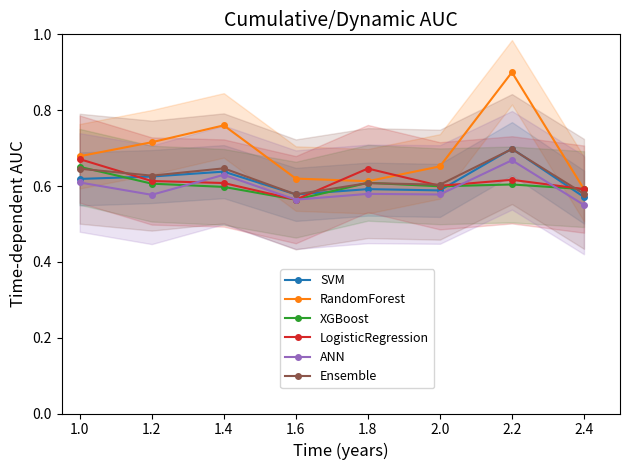

How many times do SVM and LogisticRegression cross each other?

4